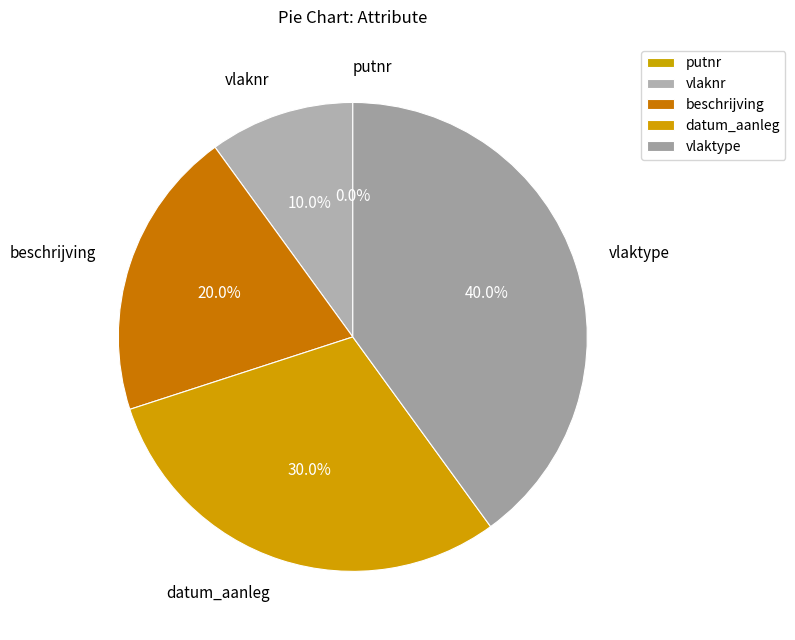

What is the smallest slice in the pie chart?

putnr